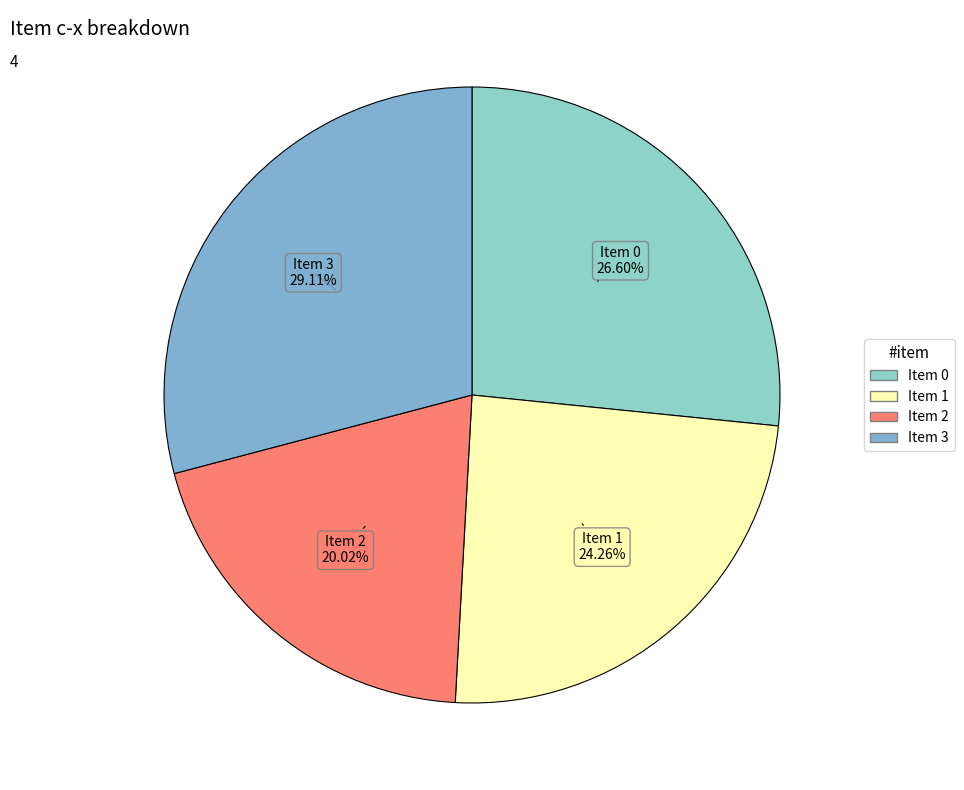

Which category has the biggest portion of the pie?

3